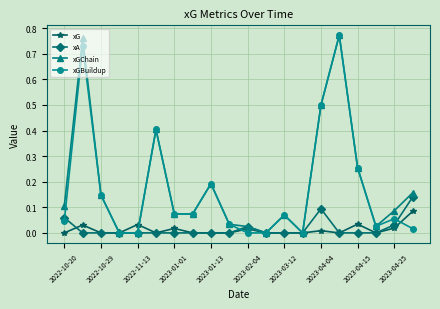

Which series ends up on top after the final intersection of xA and xGBuildup?

xA